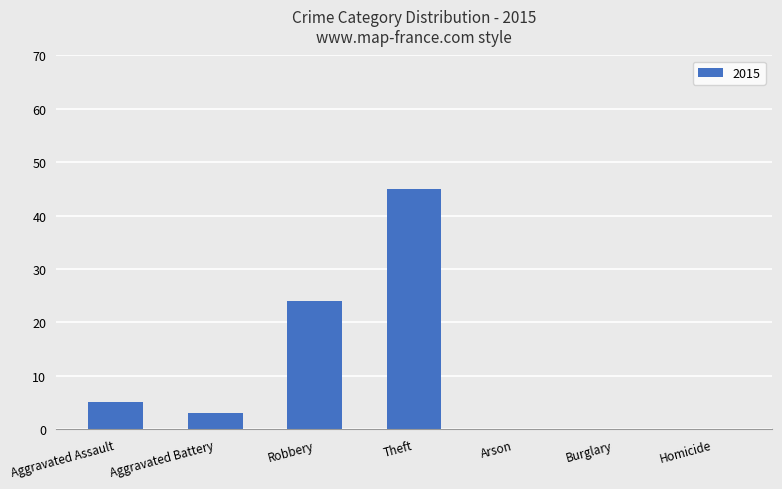

How many categories are shown in the chart?

7